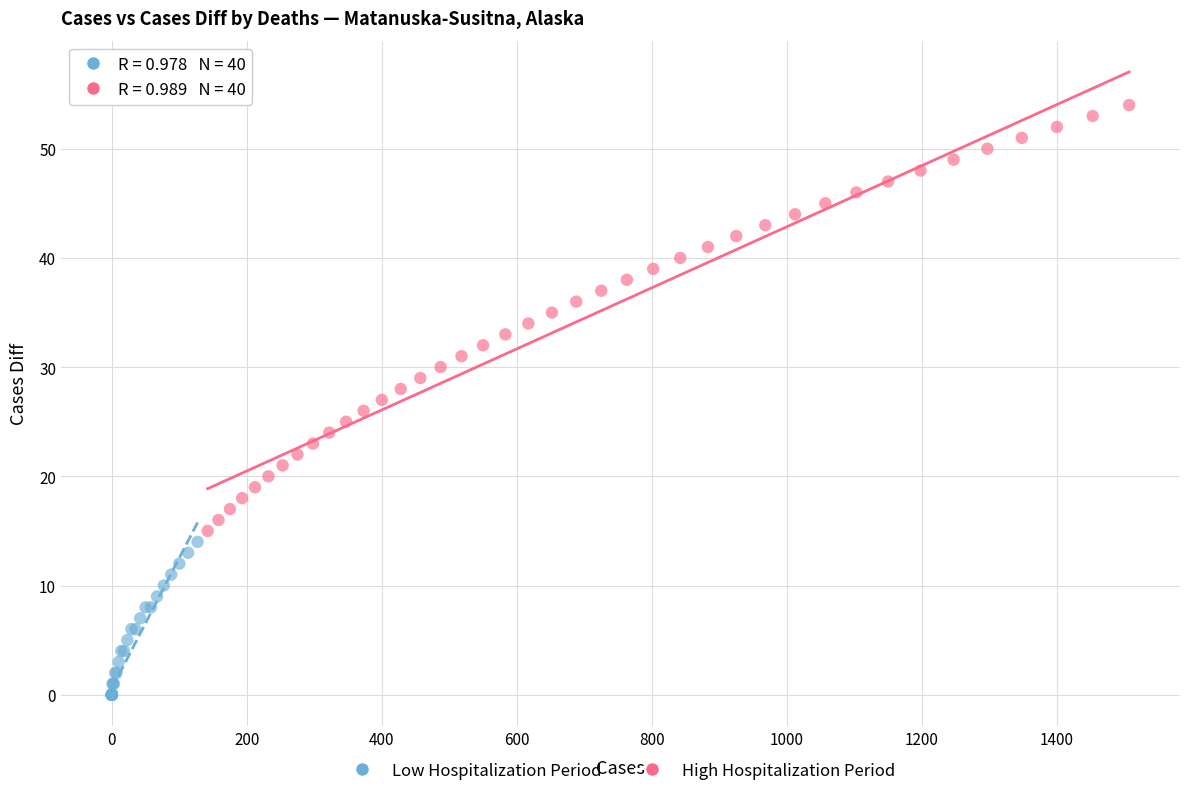

Which series has the widest spread of Y values?

High Hospitalization Period